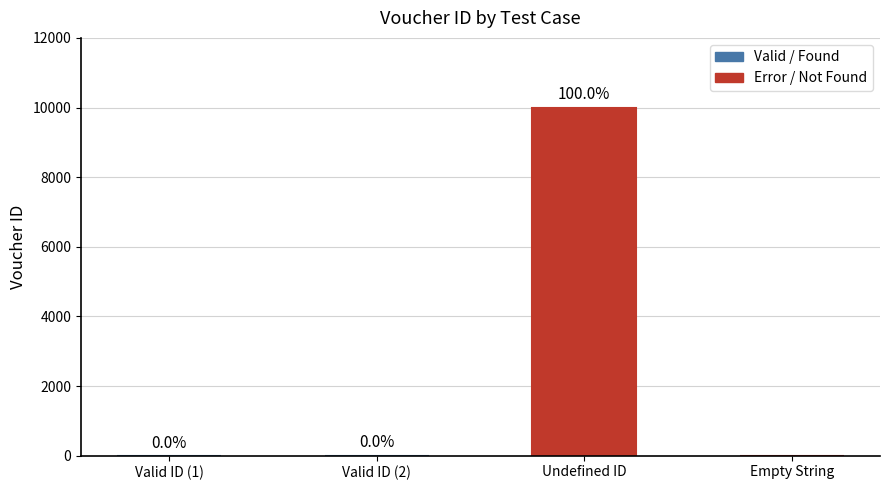

What is the sum of all values?

10002